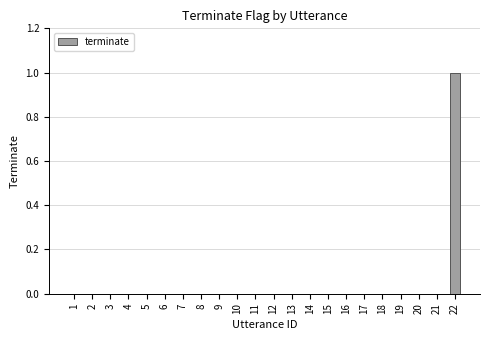

Is it true that the value at 17 is -1?

False